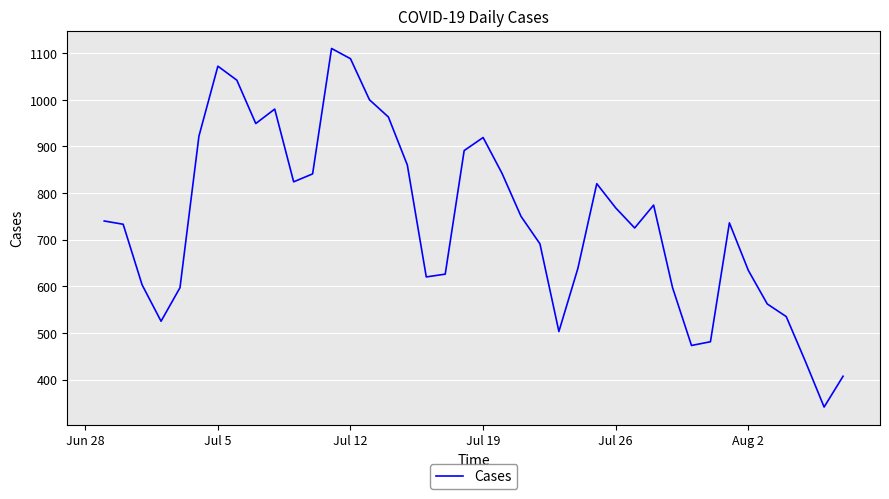

What is the difference between the maximum and minimum values?

769